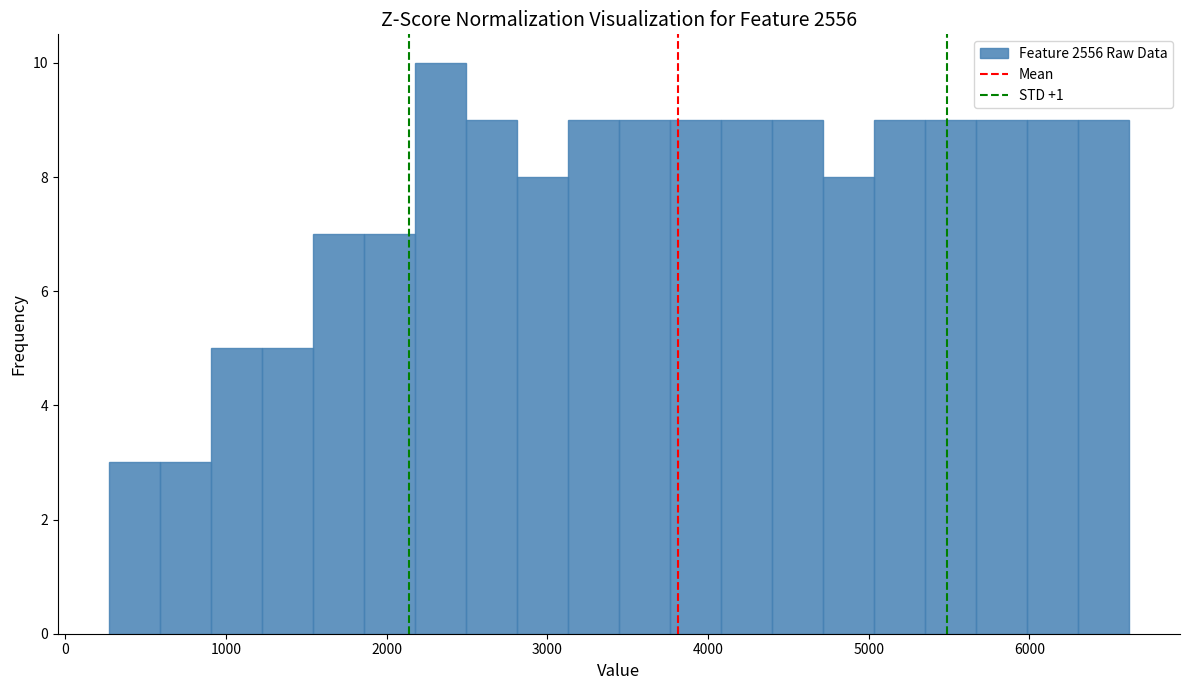

Around what value on the x-axis is the tallest bar? Give the approximate position of its centre, as read against the axis.

2300